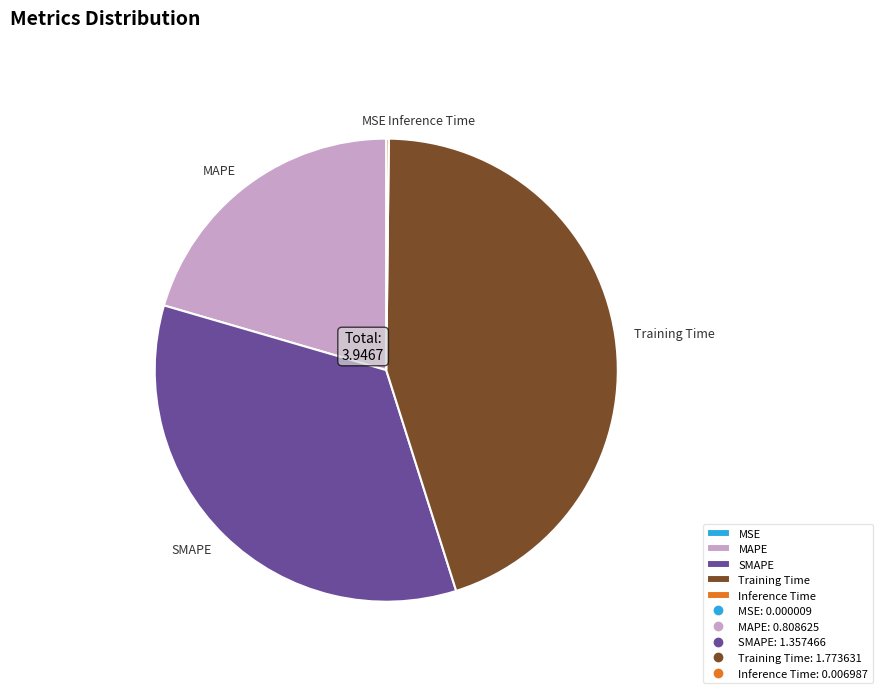

Combined, do Training Time and SMAPE account for over 50%?

Yes